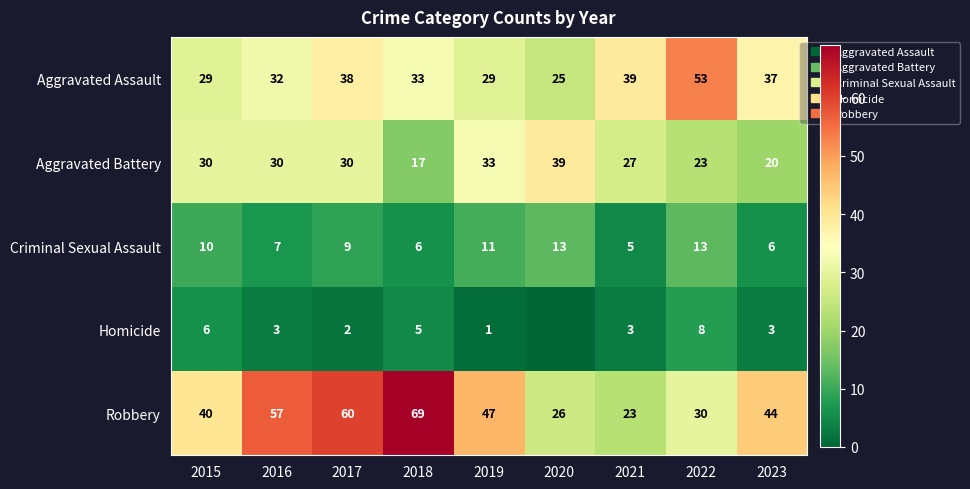

What is the difference between the maximum and minimum values in the Aggravated Assault series?

28